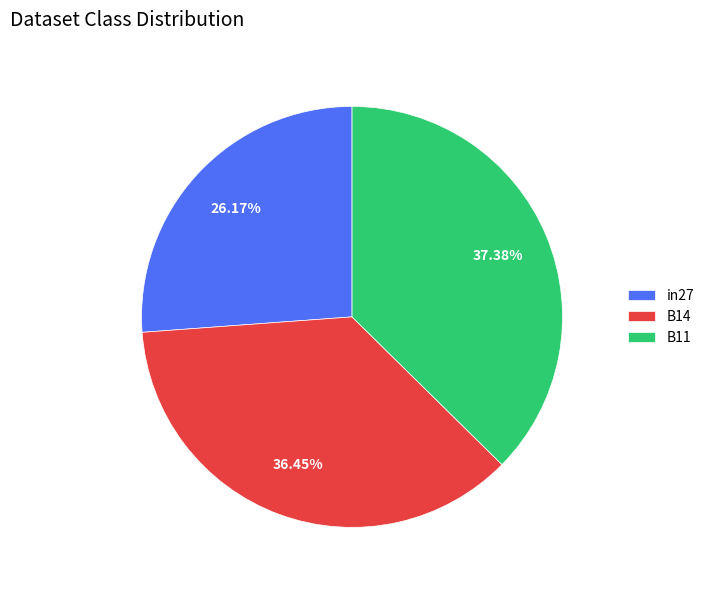

Does any single category account for the majority?

No